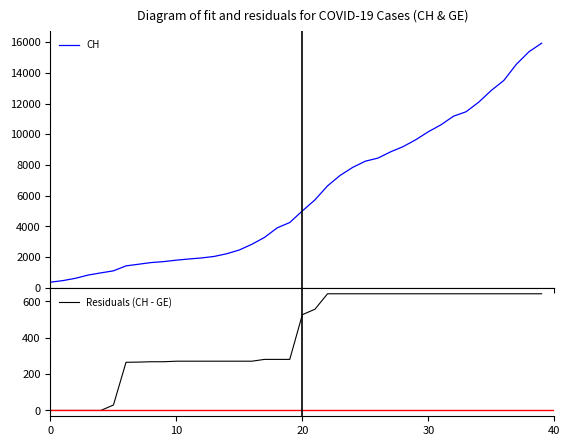

What is the difference between the highest and lowest values at 34?

11444